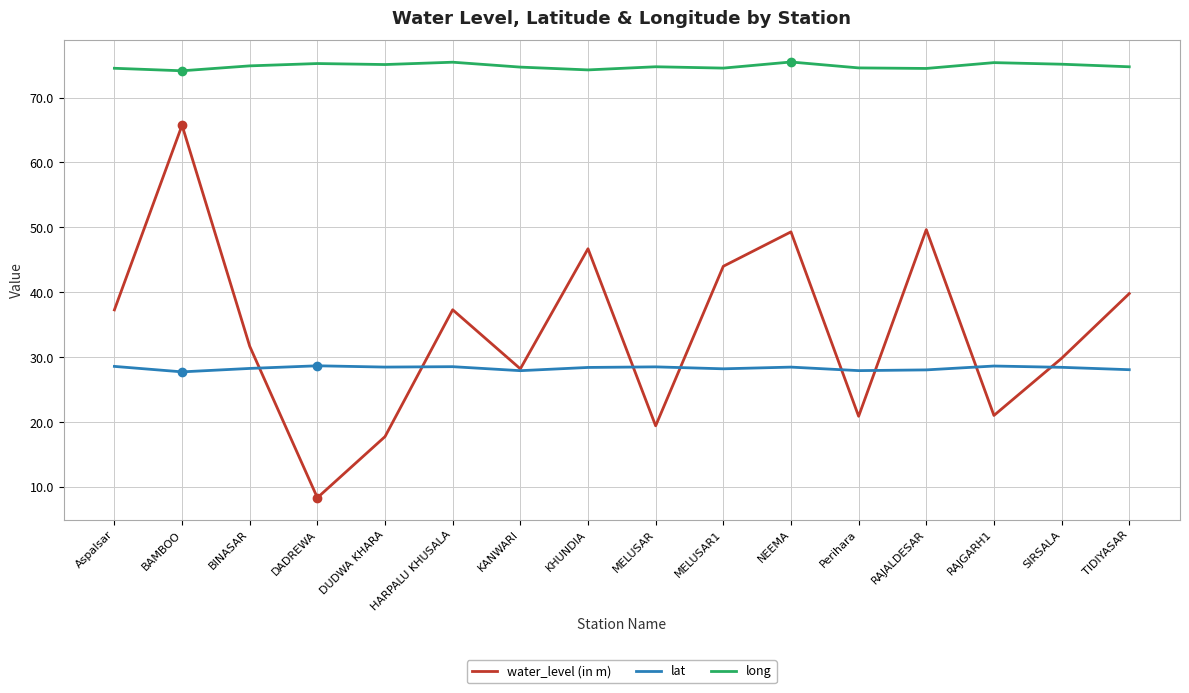

True or false: lat has a value of 27.7 at BAMBOO.

True